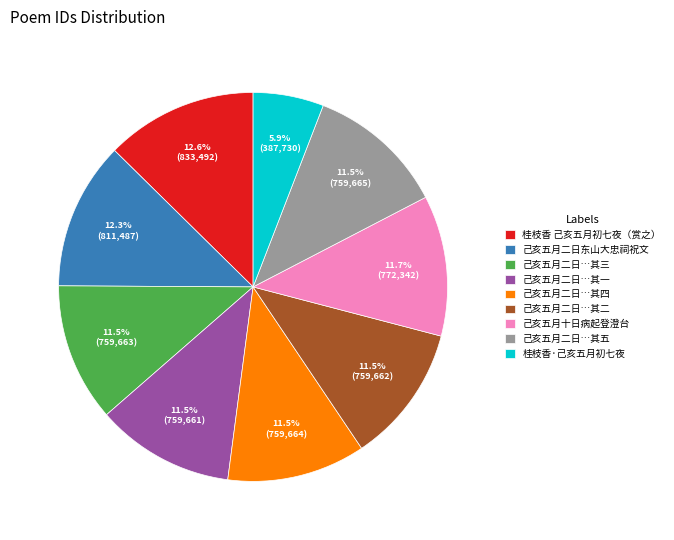

Approximately how many times larger is the value at 己亥五月二日…其五 compared to 桂枝香 己亥五月初七夜（赏之）?

0.9